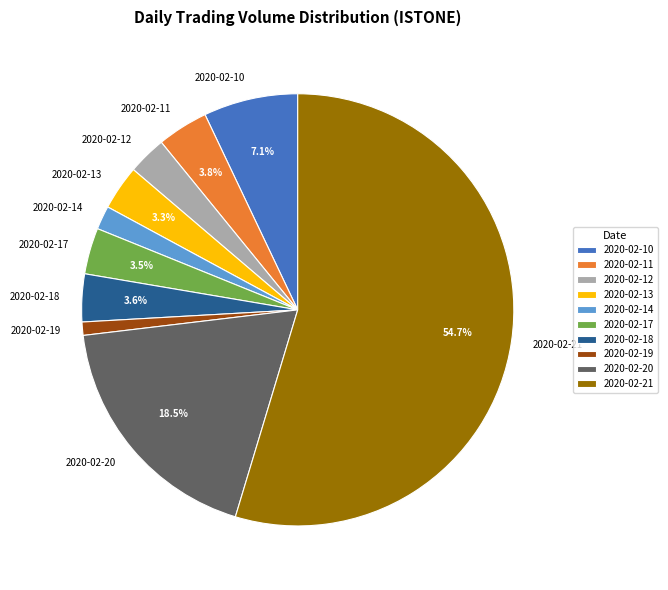

Does any single category account for the majority?

Yes